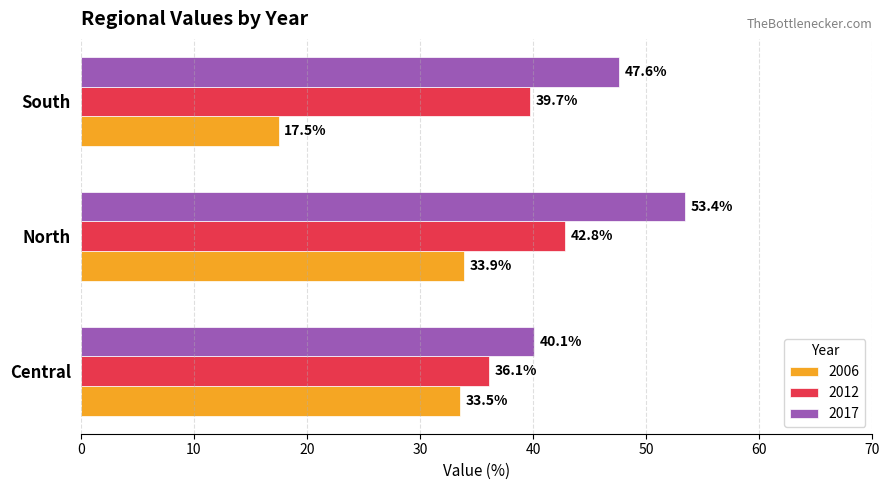

At which category does the chart reach its peak across all series?

North